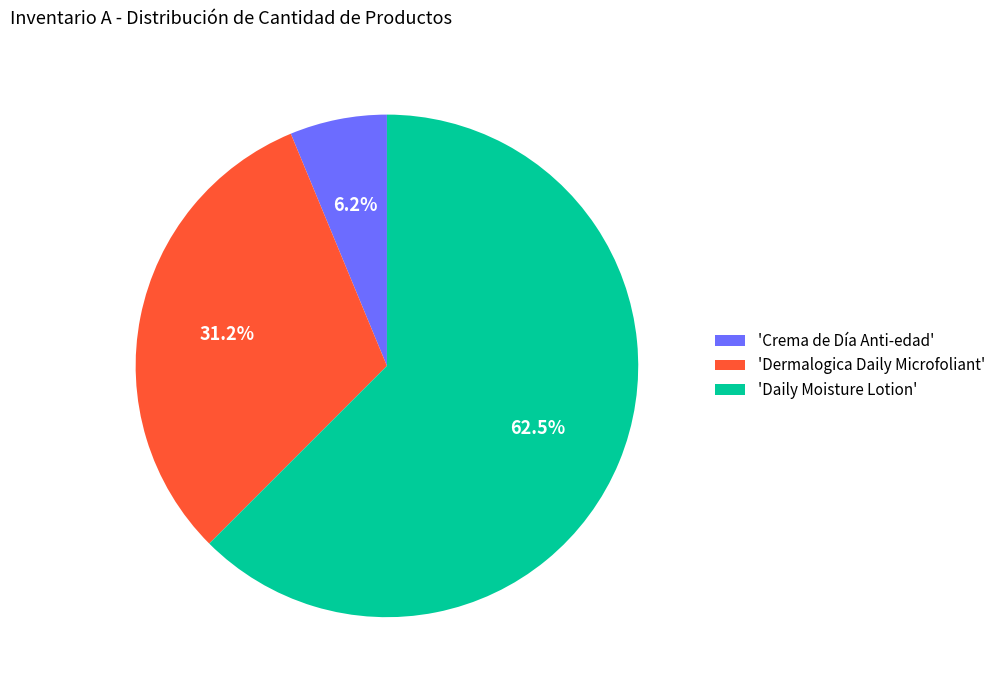

Rank the categories by value from lowest to highest.

'Crema de Día Anti-edad', 'Dermalogica Daily Microfoliant', 'Daily Moisture Lotion'